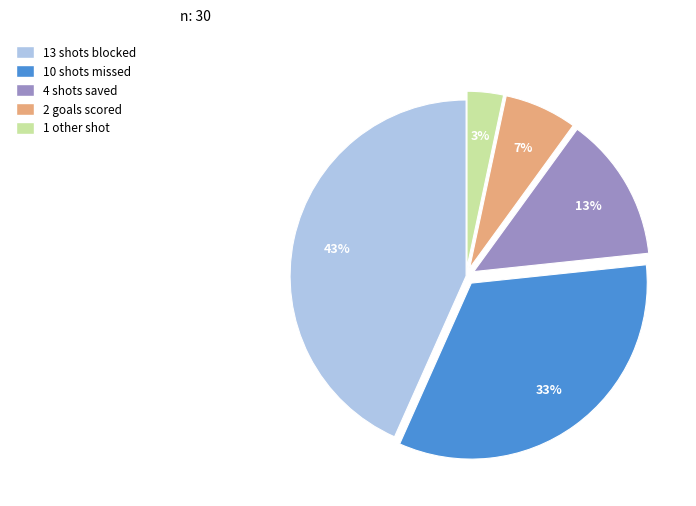

Is there a majority slice in this chart?

No